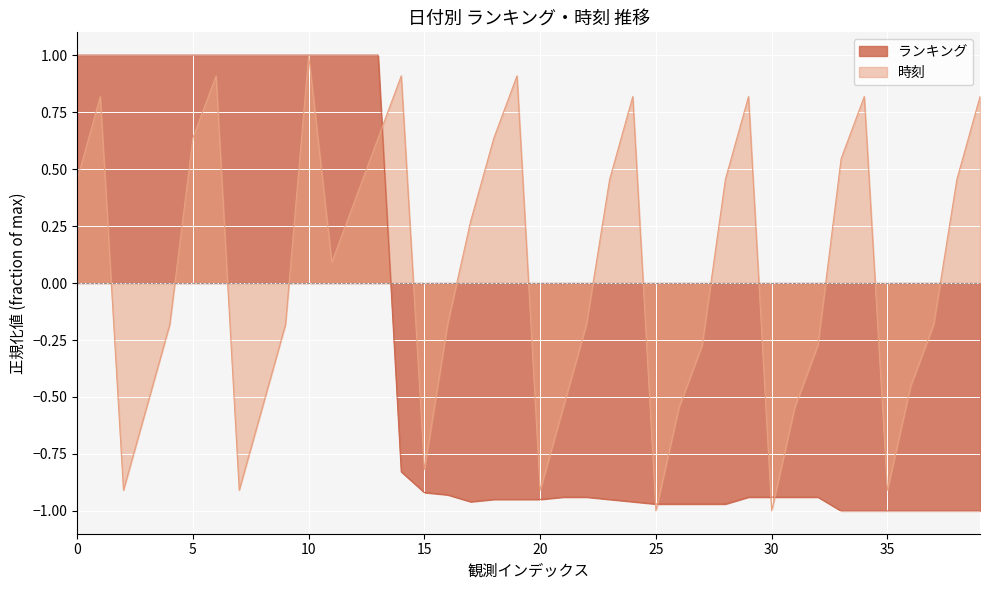

Does the chart display data point markers on the line(s)?

No